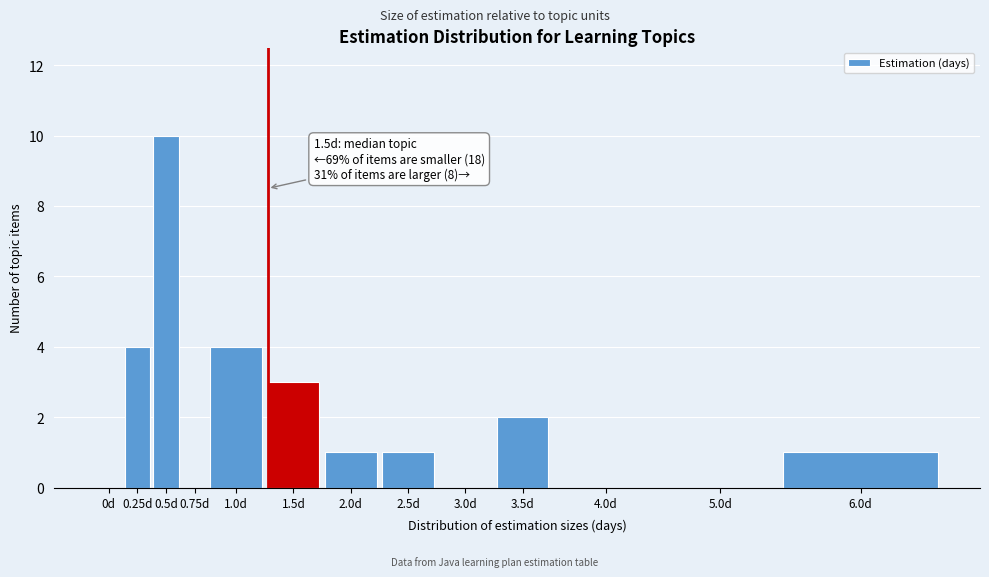

Reading right to left, transcribe all the data shown in this chart.

6.0d=1	5.0d=0	4.0d=0	3.5d=2	3.0d=0	2.5d=1	2.0d=1	1.5d=3	1.0d=4	0.75d=0	0.5d=10	0.25d=4	0d=0